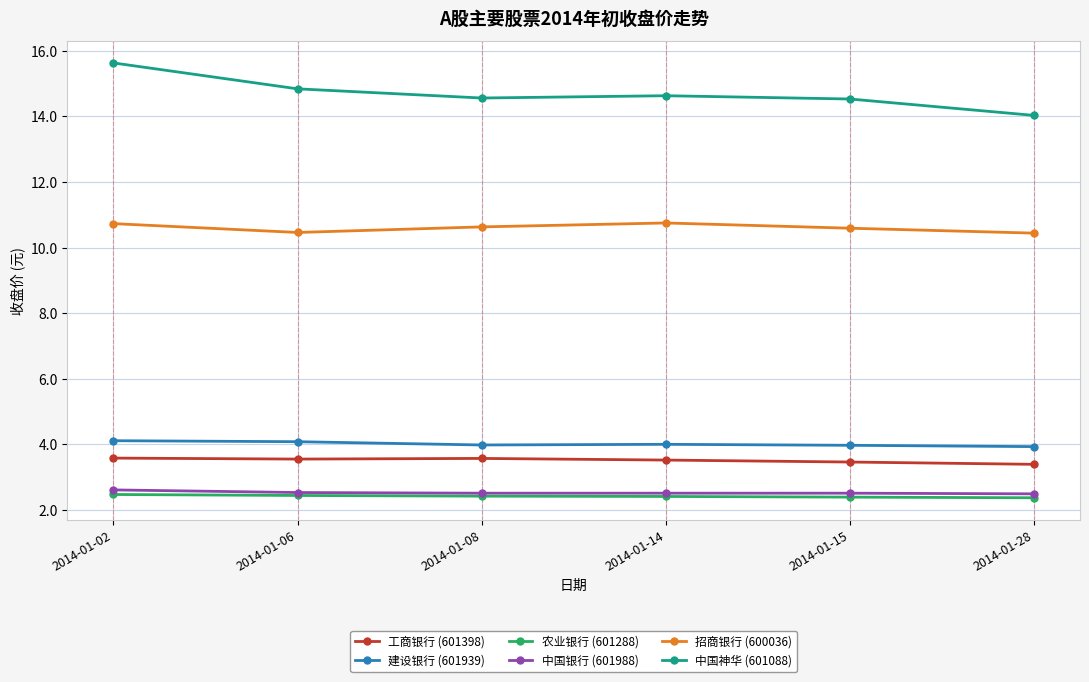

What is the value of the 招商银行 (600036) point at the 6th from the left?

10.4